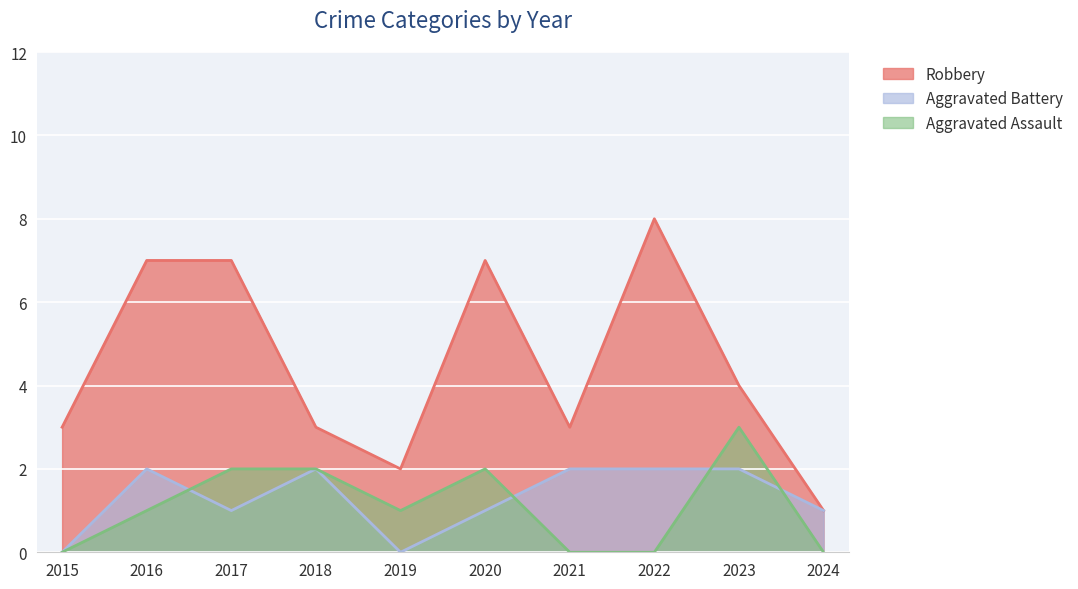

How many series are shown in this chart?

3